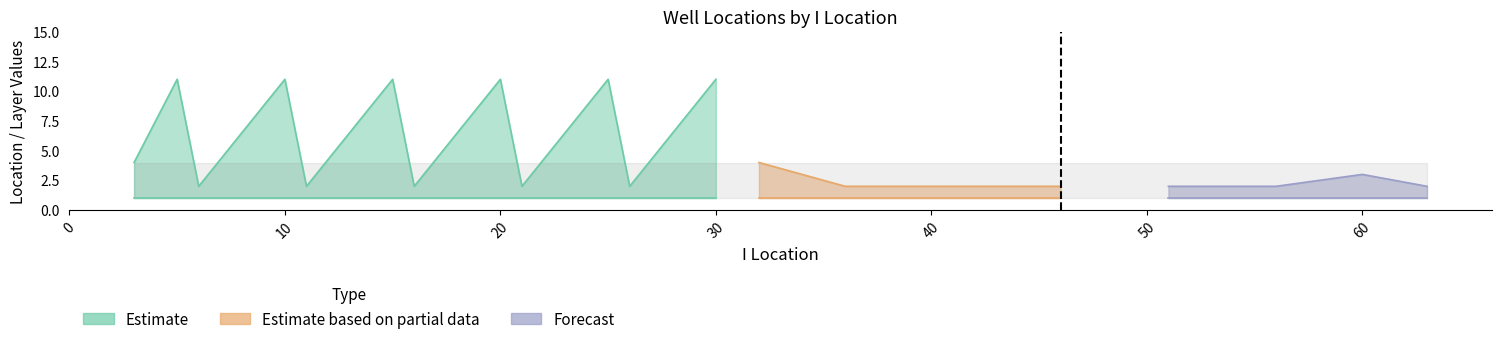

What is the approximate value of K Lower at 36?

4